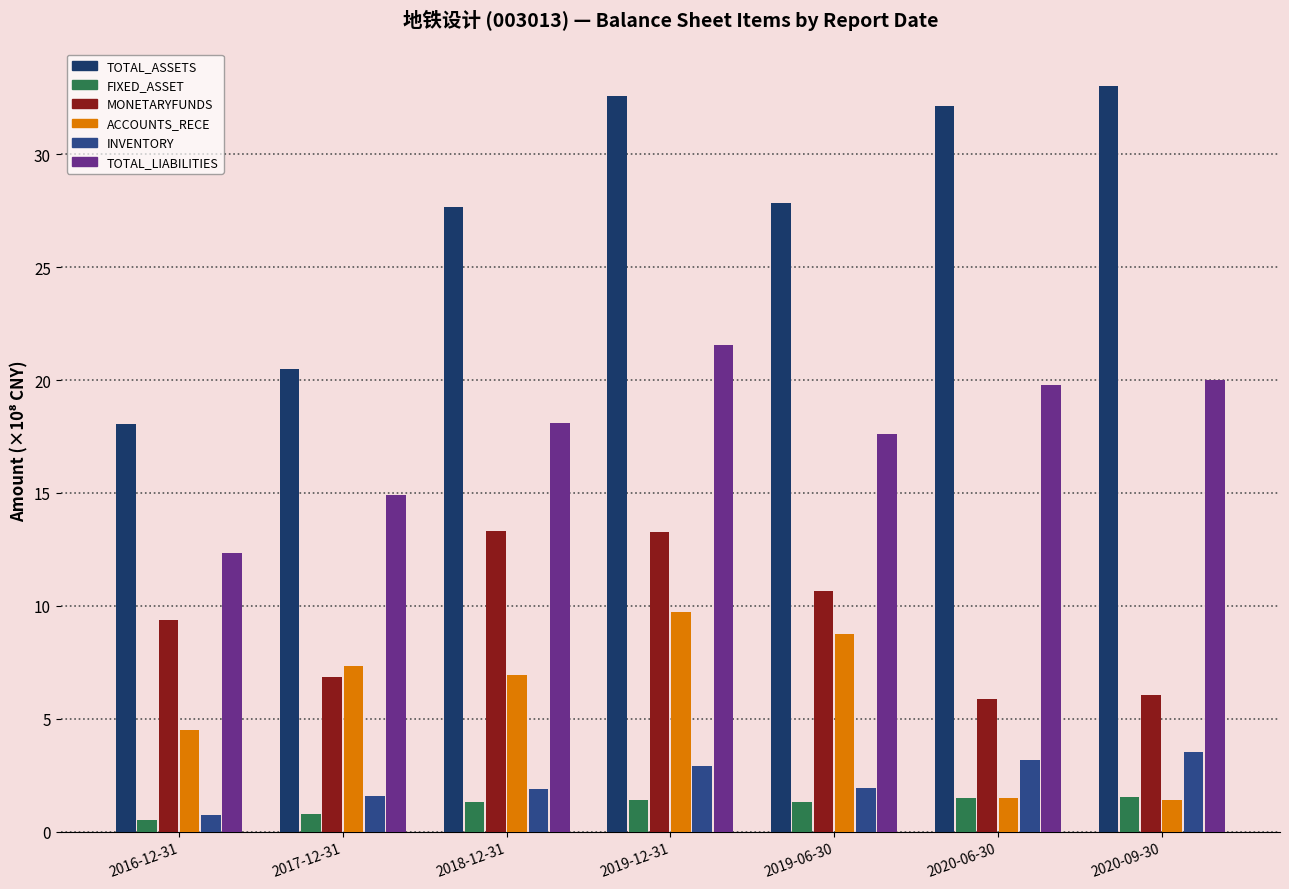

Which series has the largest range (max minus min)?

TOTAL_ASSETS